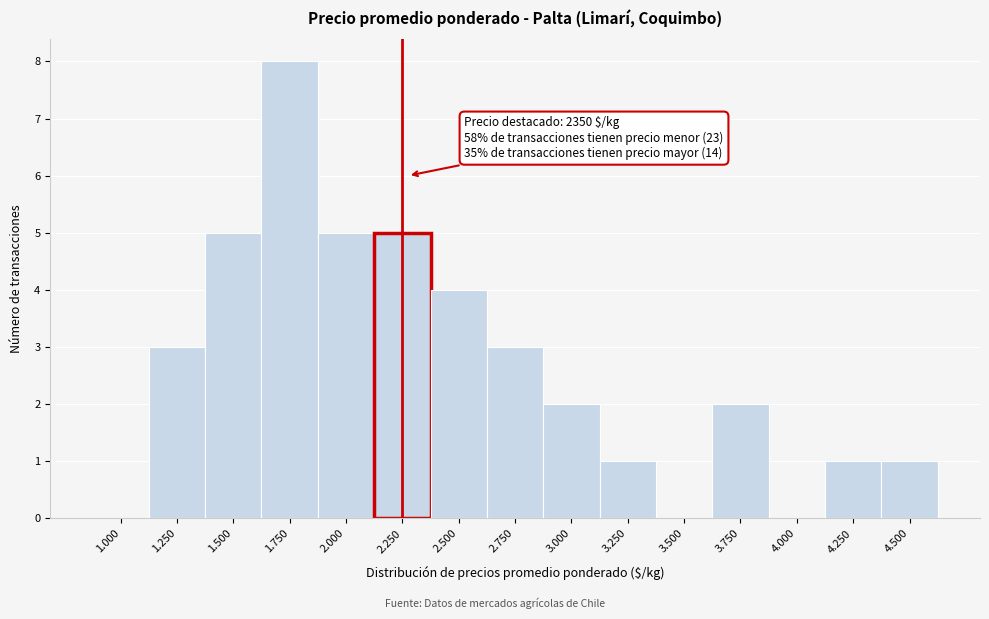

Reading left to right, what are all the values shown in this chart?

1.000=0	1.250=3	1.500=5	1.750=8	2.000=5	2.250=5	2.500=4	2.750=3	3.000=2	3.250=1	3.500=0	3.750=2	4.000=0	4.250=1	4.500=1